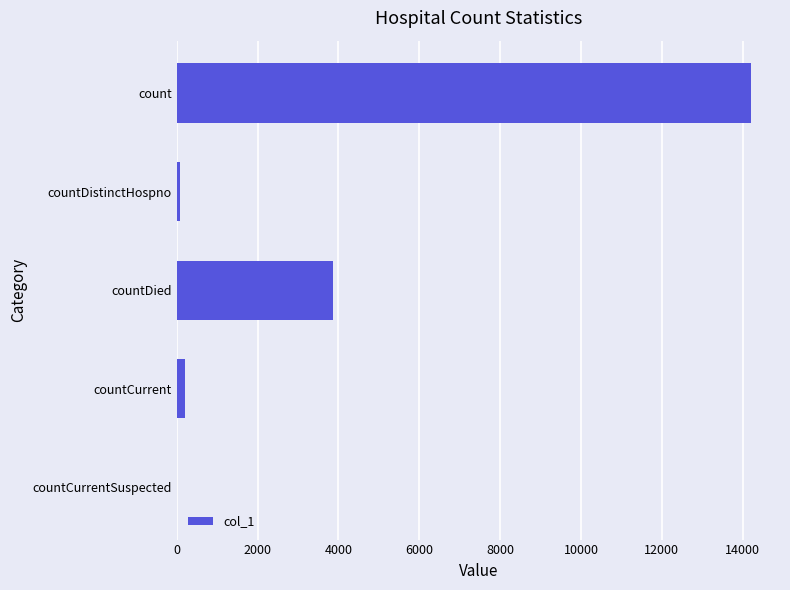

Does the chart contain stacked bars?

No